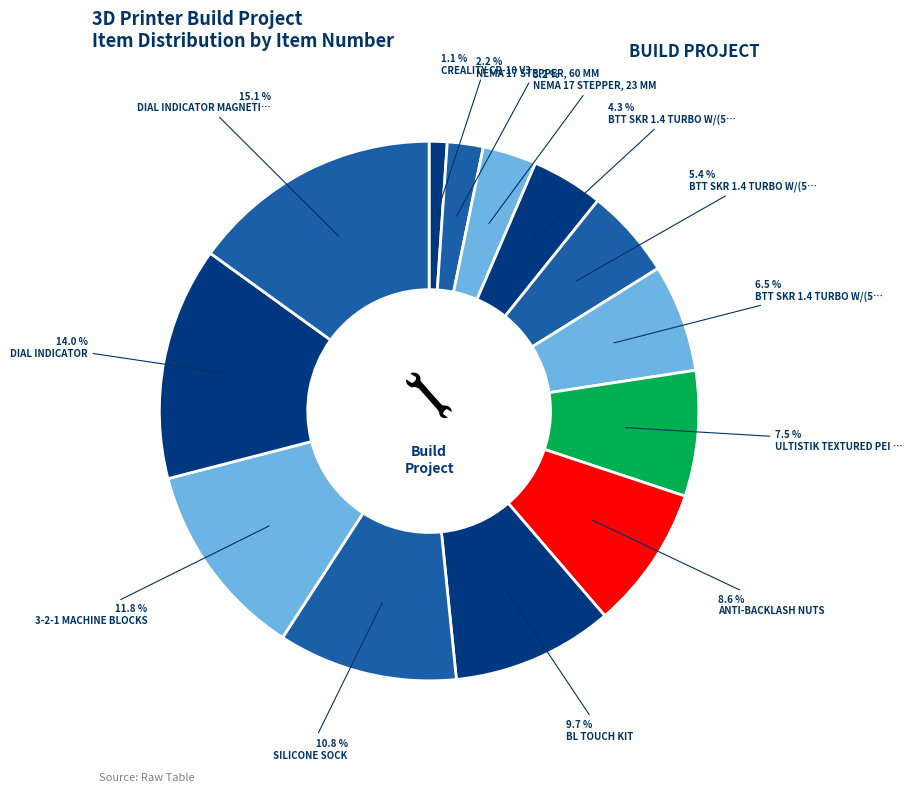

Count the number of slices in the pie.

13